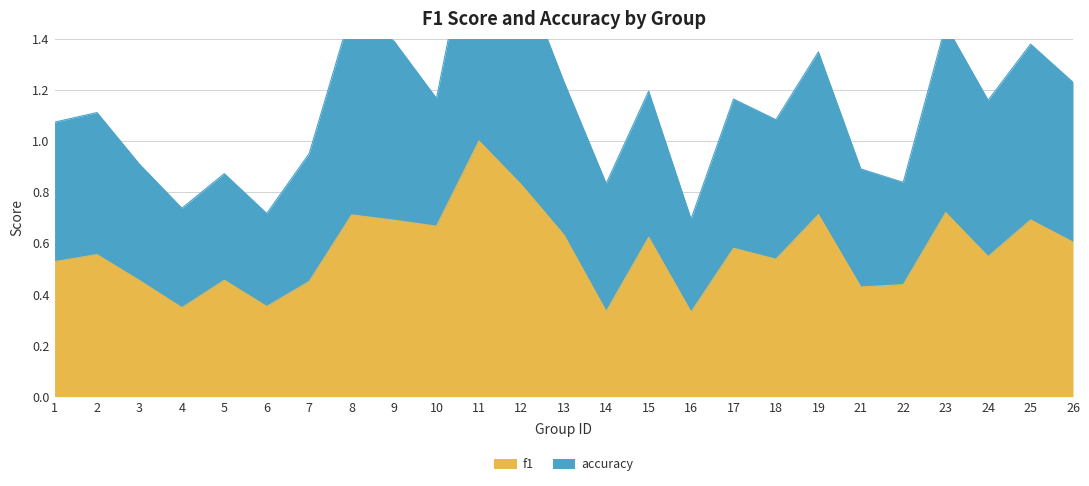

Rank the categories by accuracy value from highest to lowest.

11, 12, 8, 23, 9, 25, 19, 13, 26, 15, 10, 17, 24, 2, 18, 1, 7, 3, 21, 5, 22, 14, 4, 6, 16